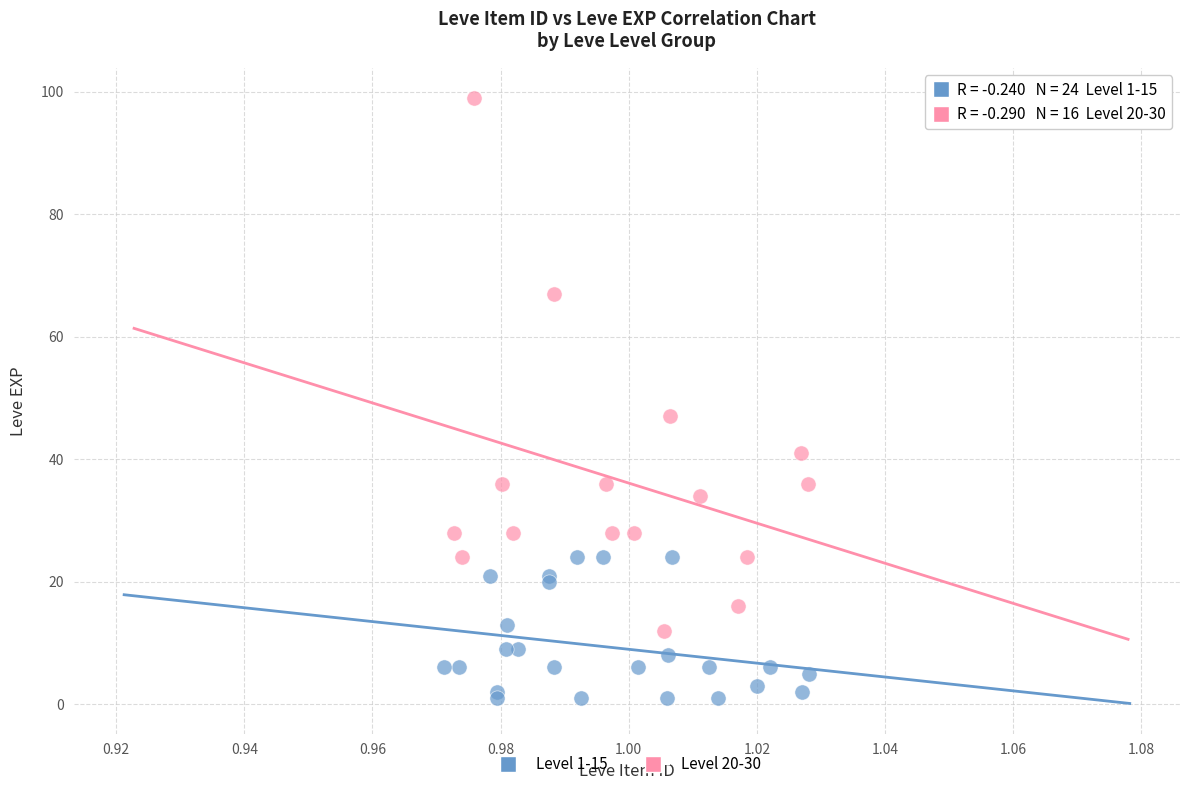

Which series reaches the maximum Y coordinate?

Level 20-30